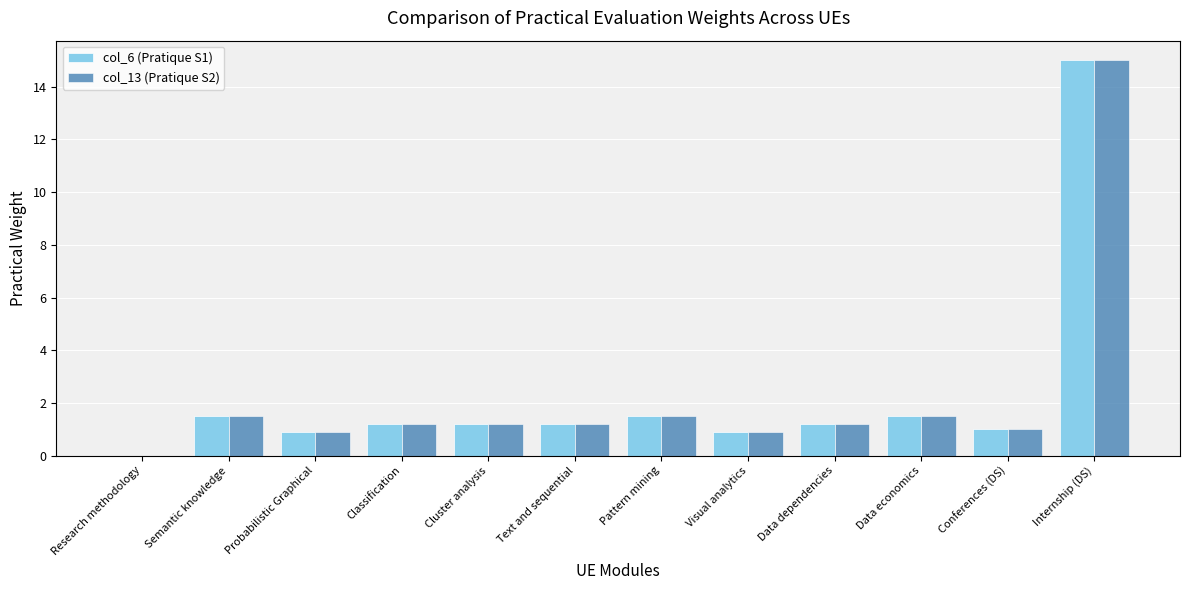

Which category has the highest value in the col_6 (Pratique S1) series?

Internship (DS)